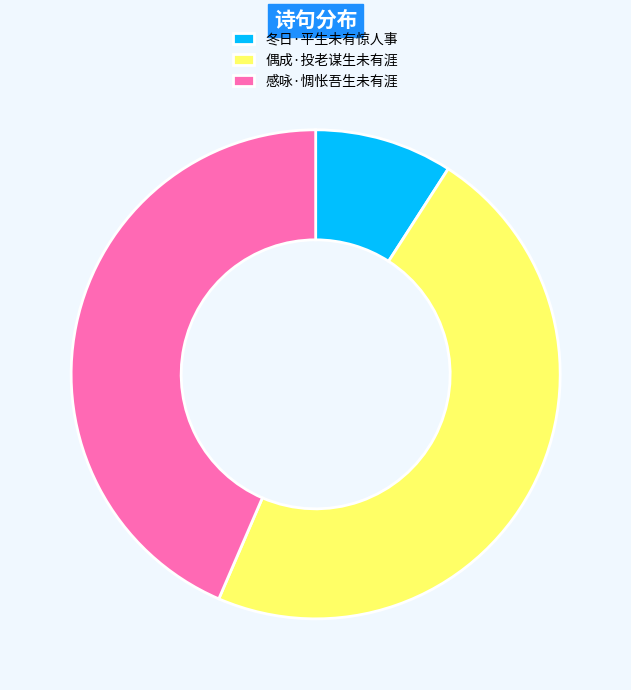

How many slices are in this pie chart?

3